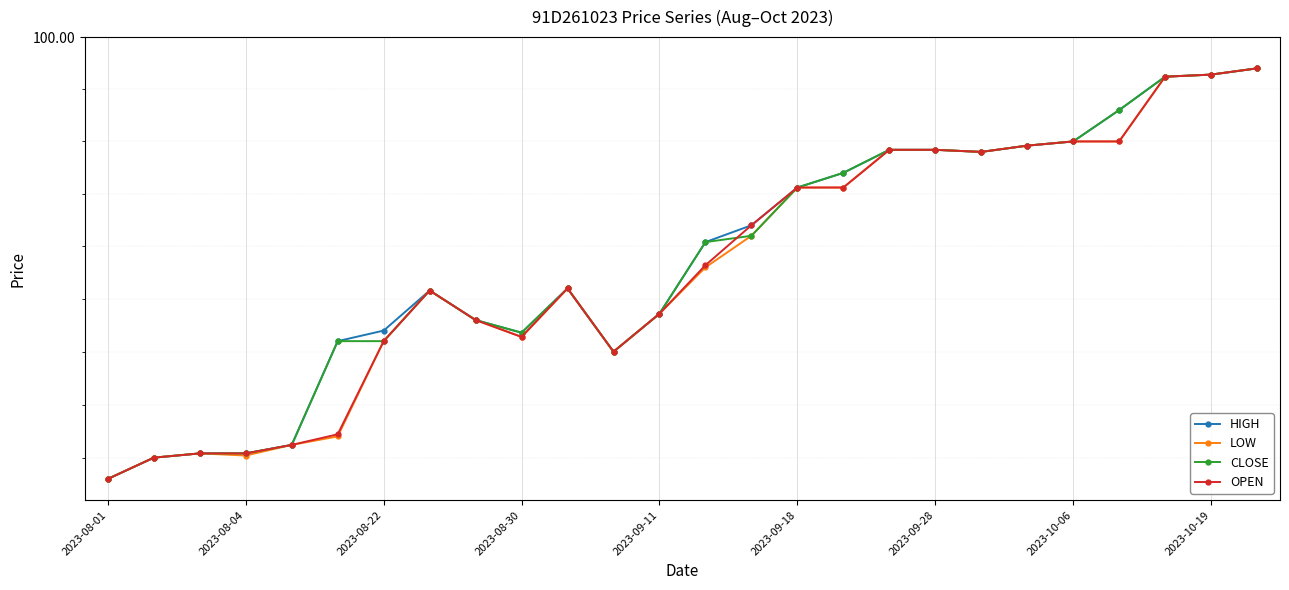

How many lines are shown in the chart?

4